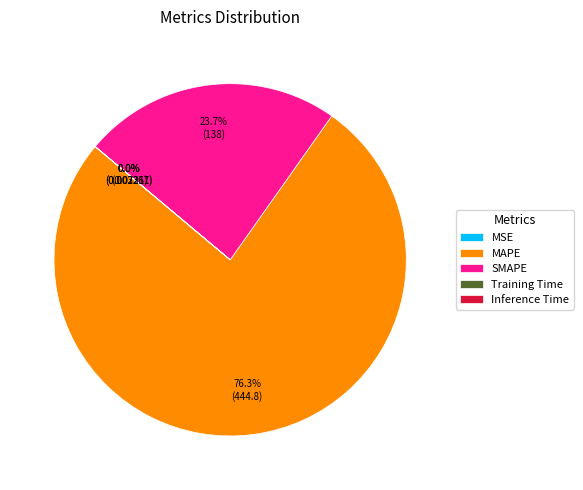

Which category accounts for the majority?

MAPE